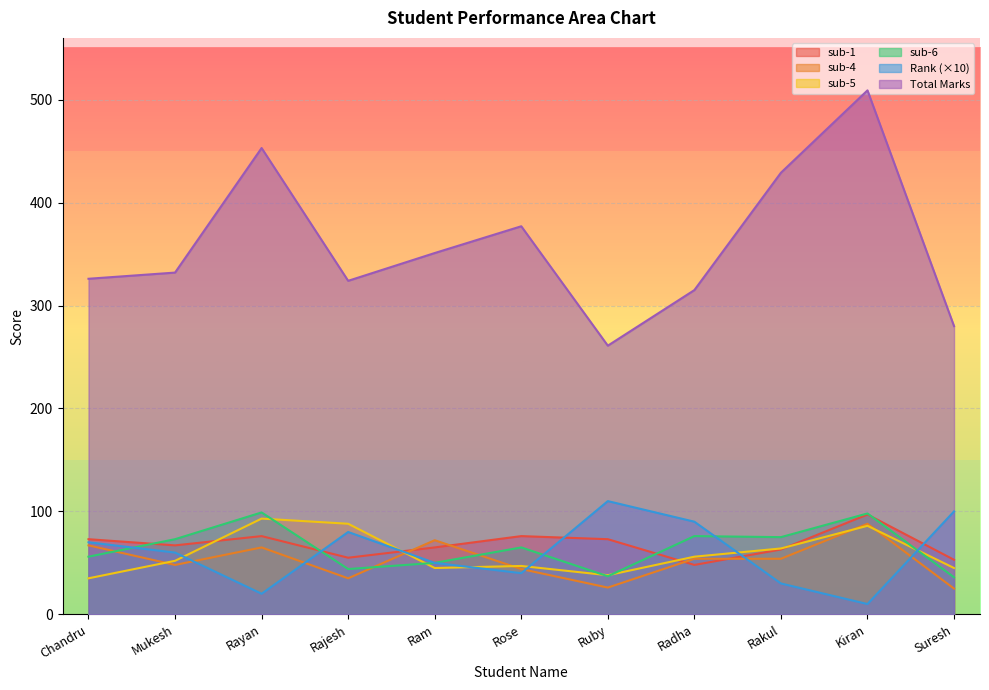

Count the Rank values in the range 30 to 90.

7